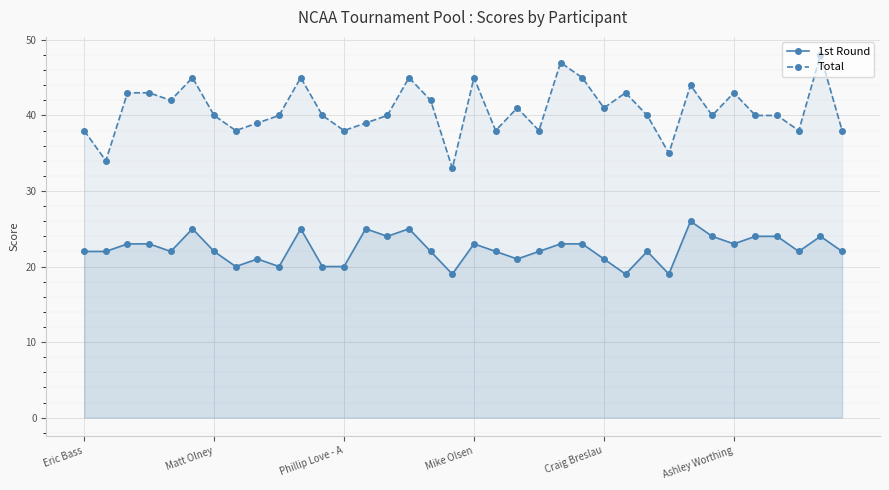

What is the difference between the second highest and second lowest values in the Total series?

13